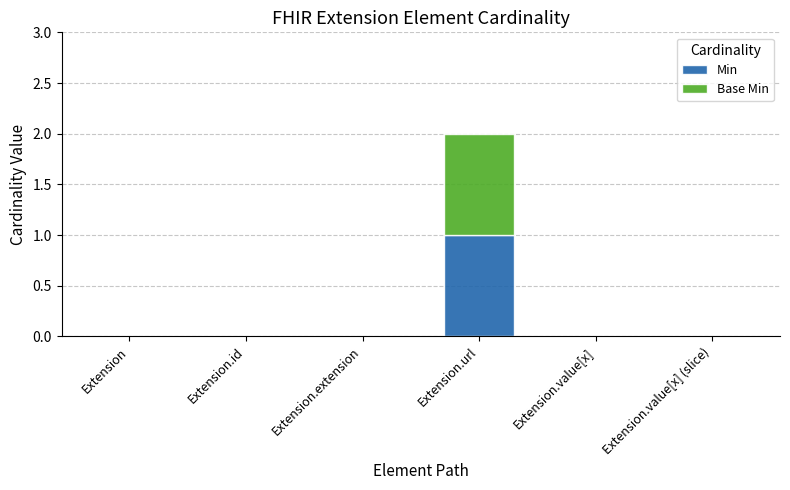

The Min series shows -1 at Extension.value[x] (slice). True or false?

False